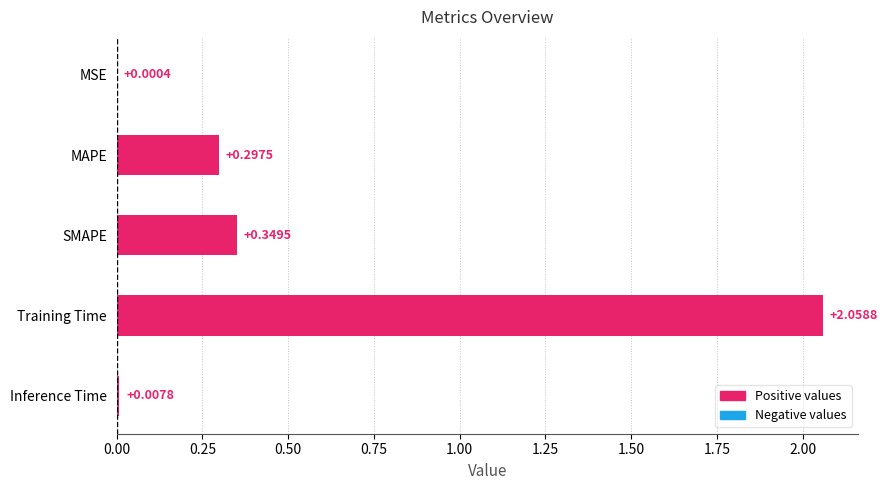

Are the bars grouped side by side (vs. stacked)?

No